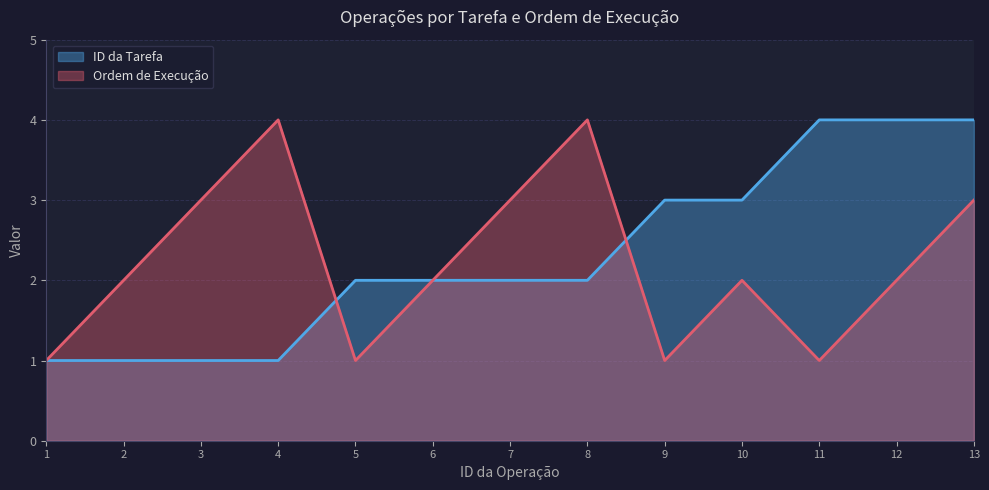

True or false: ID da Tarefa has more than 2 interior local peaks.

False